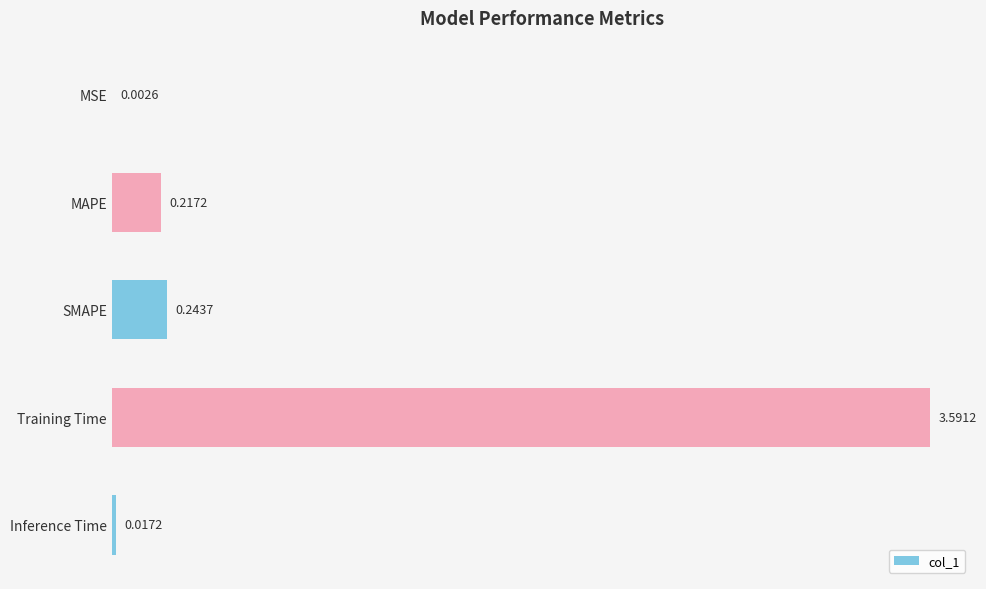

What is the sum of all values?

4.1